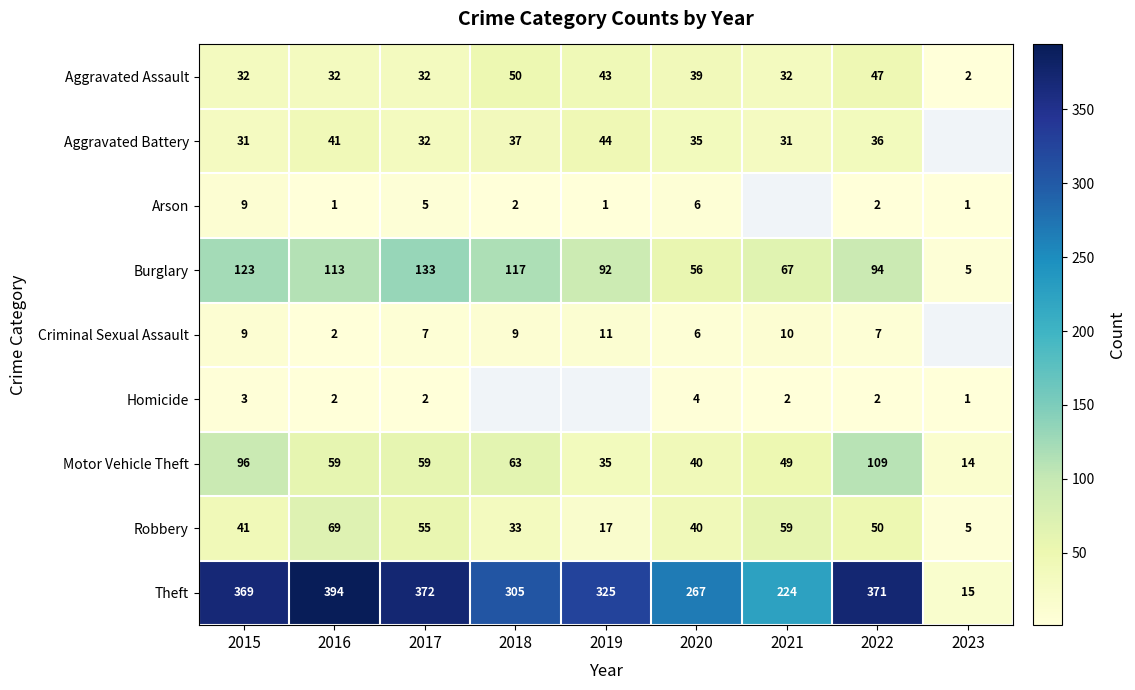

The Criminal Sexual Assault series shows 10.6 at 2020. True or false?

False